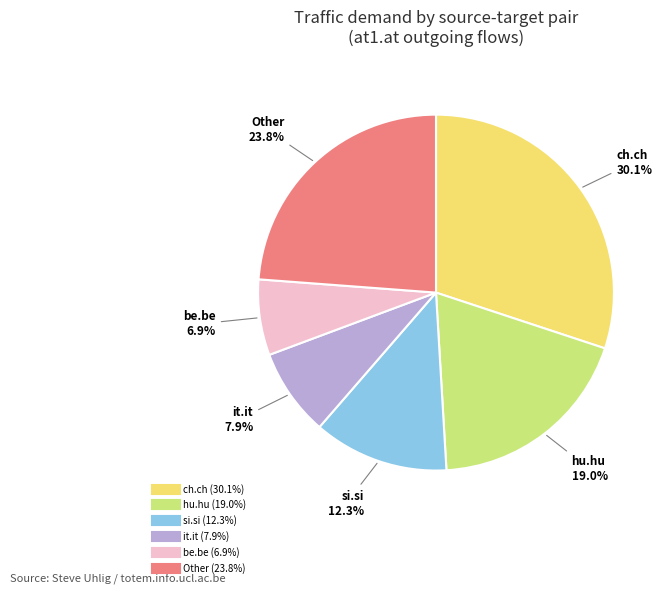

To the nearest percent, what is the difference between the largest and smallest slice percentages?

23%